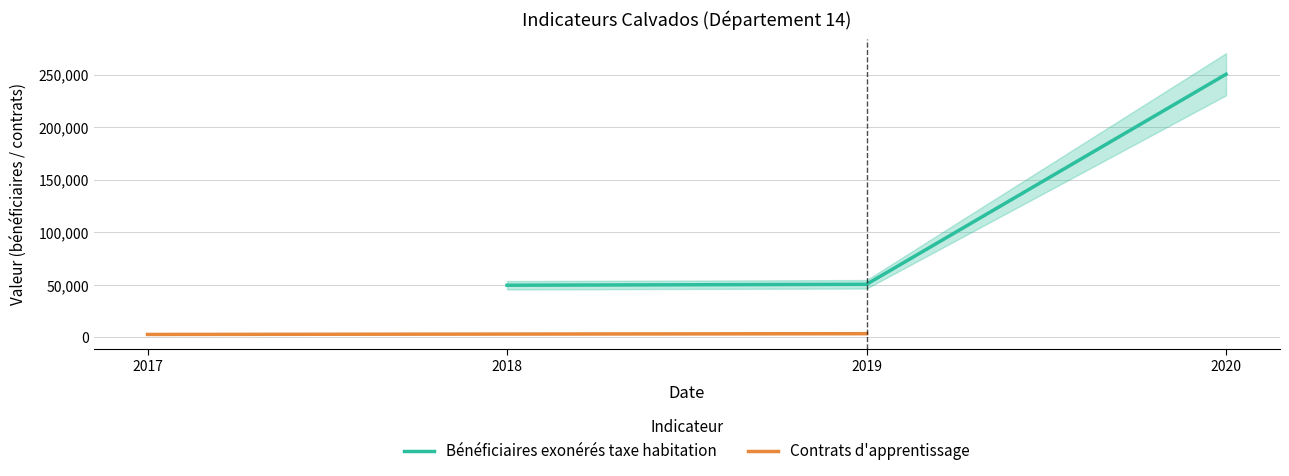

What is the value of the Contrats d'apprentissage point at the 1st from the left?

2802